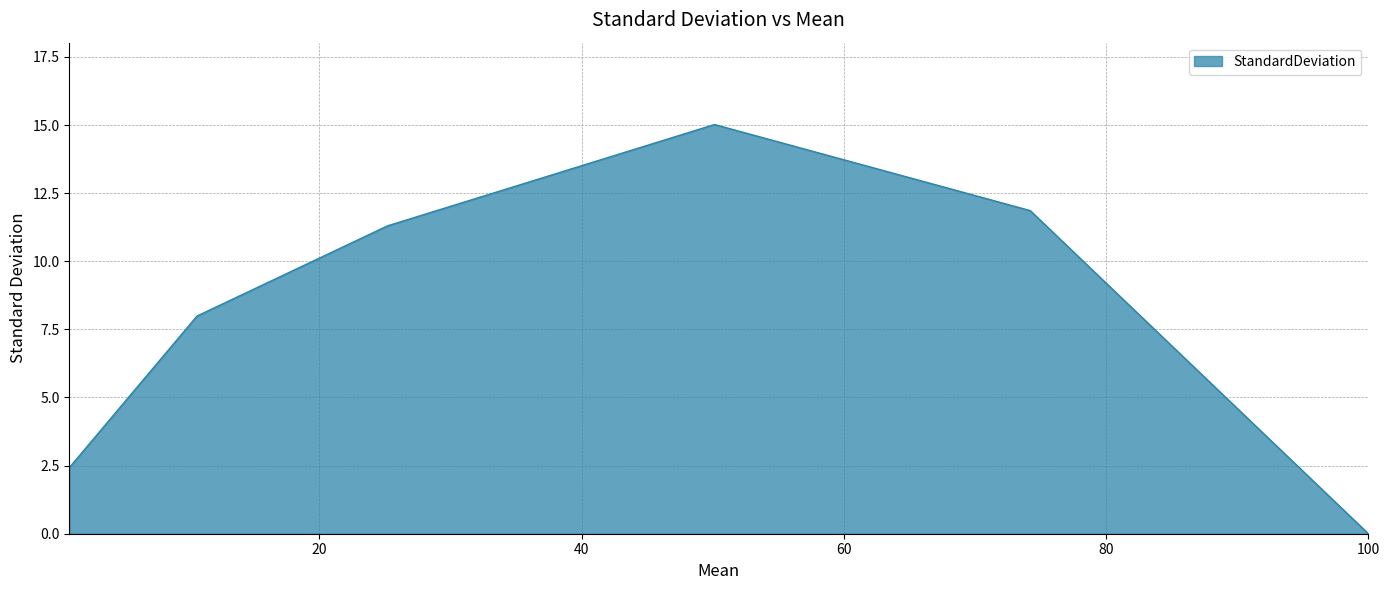

How many interior local peaks (higher than both neighbors) does the data have?

1